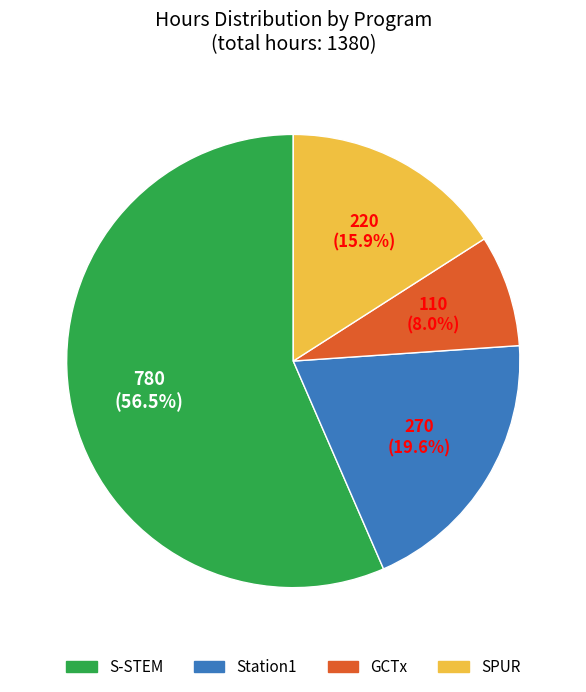

Rank the categories by value from highest to lowest.

S-STEM, Station1, SPUR, GCTx